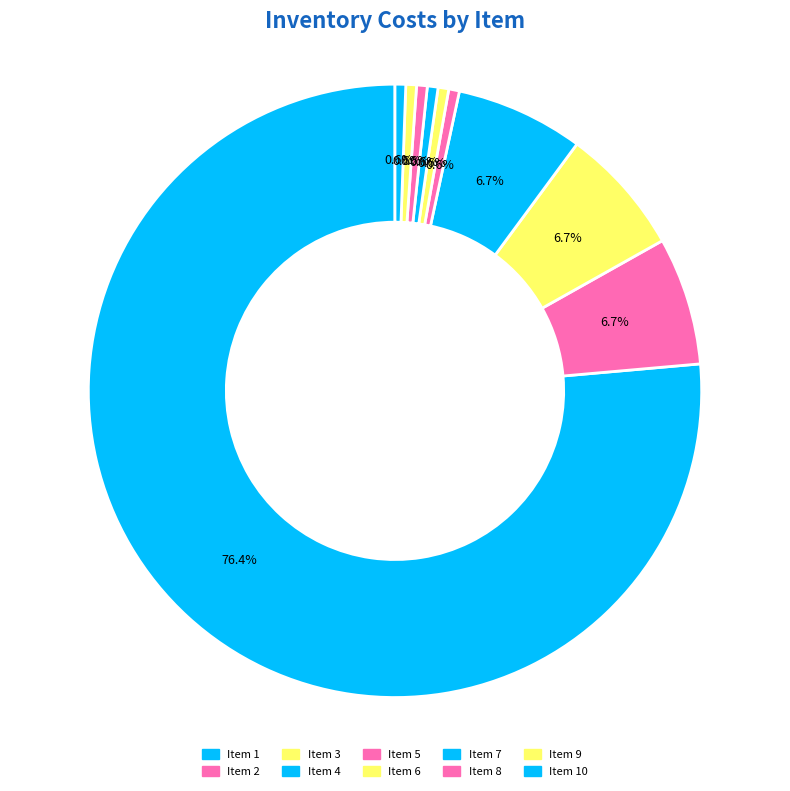

Rank the categories by value from lowest to highest.

5, 6, 7, 8, 9, 10, 2, 3, 4, 1